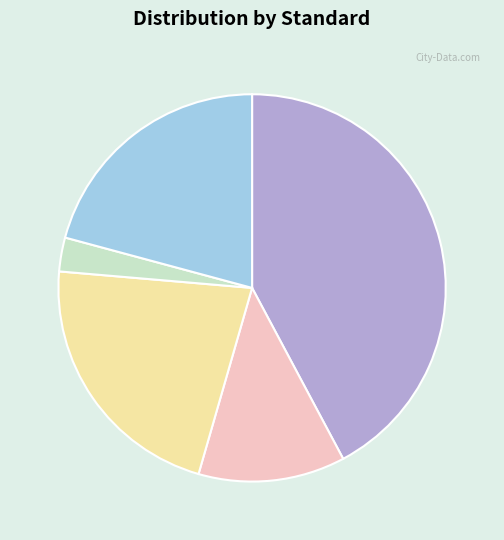

Is the sum of SANS 10254 and SANS 10254 (Discharge) greater than half?

Yes